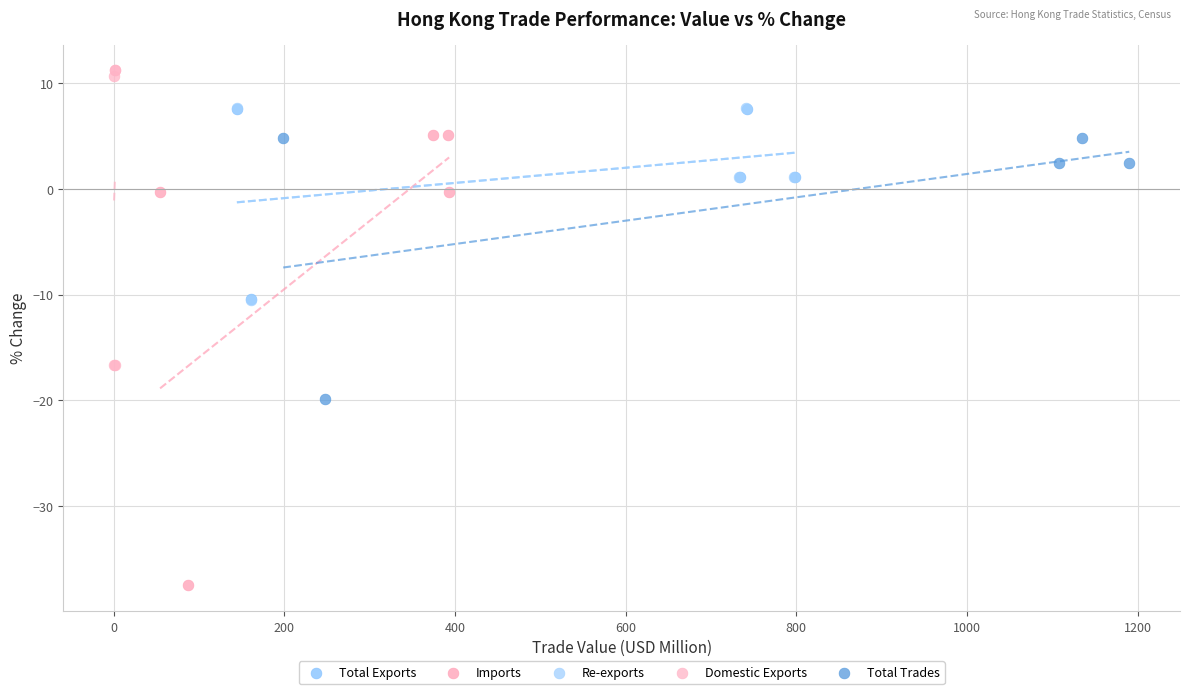

Which series reaches the minimum Y coordinate?

Imports